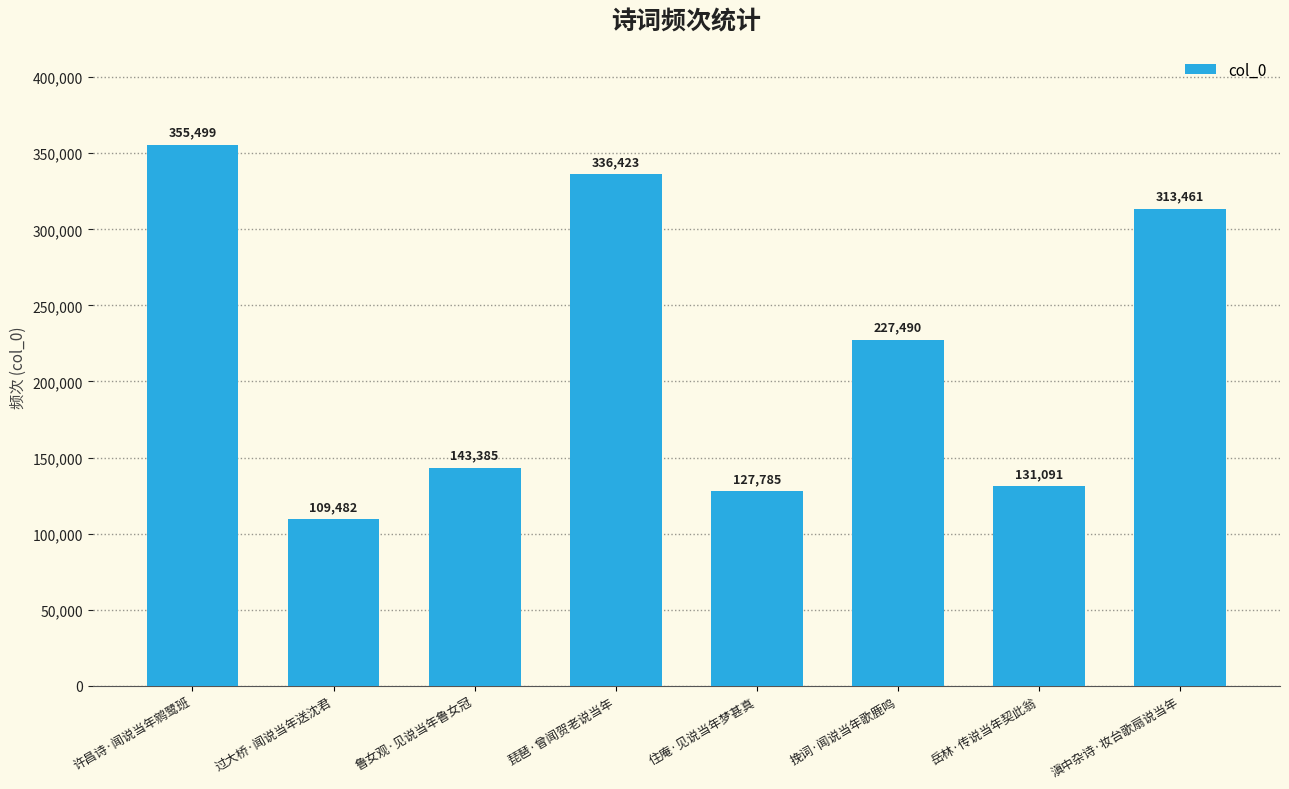

List the labels in order of value, smallest first.

过大桥·闻说当年送沈君, 住庵·见说当年梦甚真, 岳林·传说当年契此翁, 鲁女观·见说当年鲁女冠, 挽词·闻说当年歌鹿鸣, 滇中杂诗·妆台歌扇说当年, 琵琶·曾闻贺老说当年, 许昌诗·闻说当年鹓鹭班